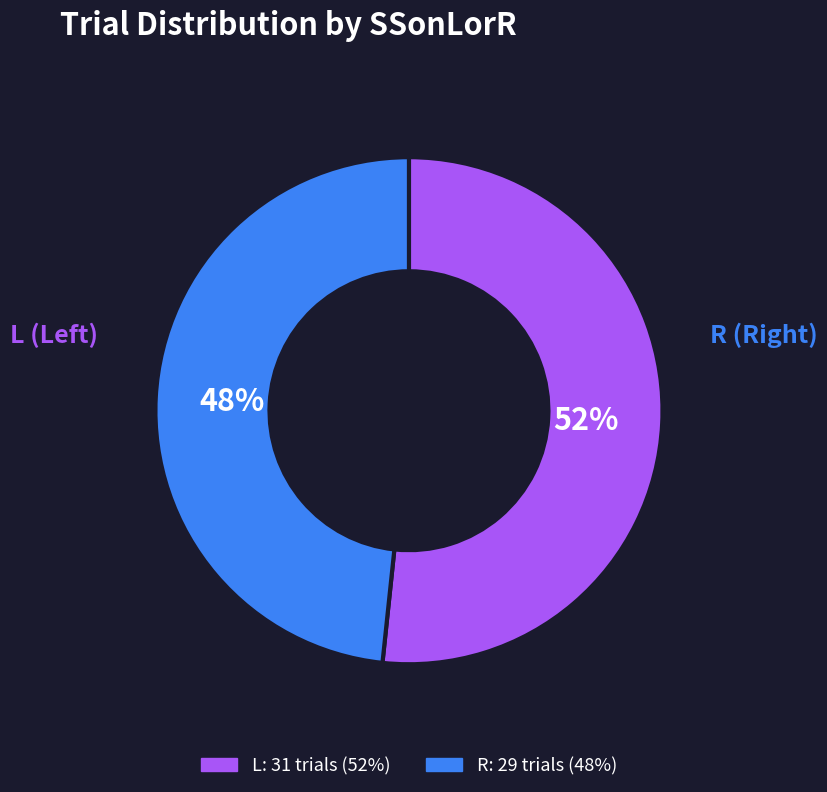

Combined, do R and L account for over 50%?

Yes